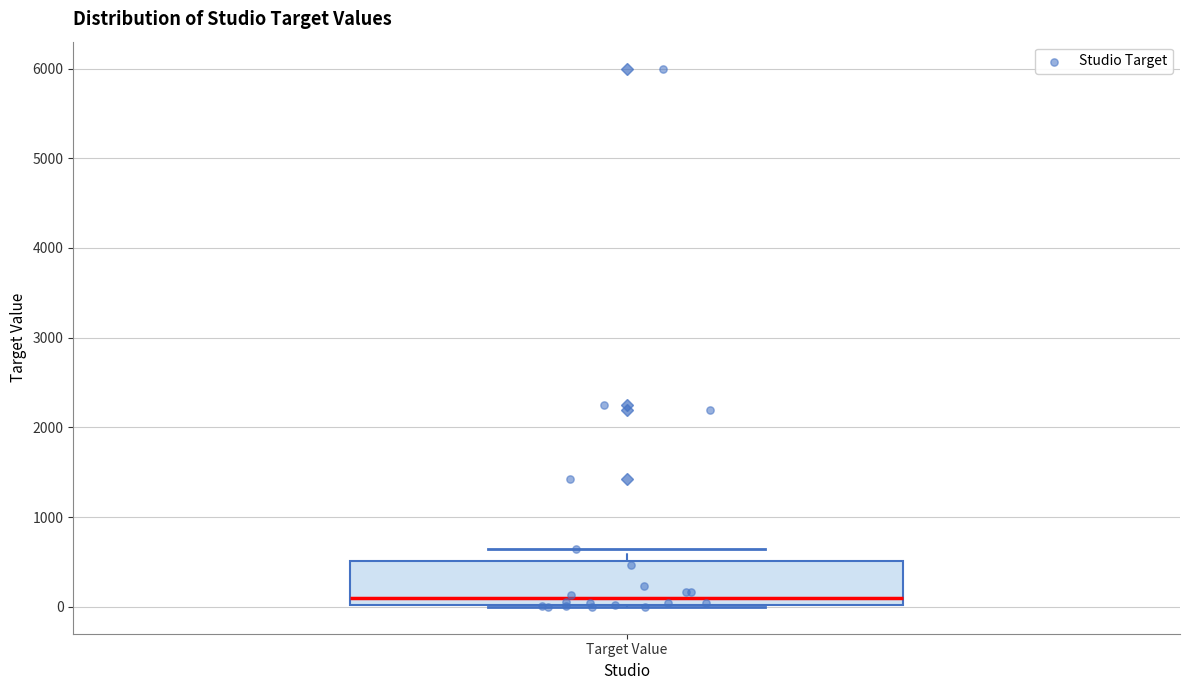

Read this box plot against the y-axis: the position of the median line, the range covered by the box, and the ends of both whiskers. The values are not printed on the chart, so give them approximately, as read against the axis.

median 100, box 0 to 500, whiskers 0 to 600